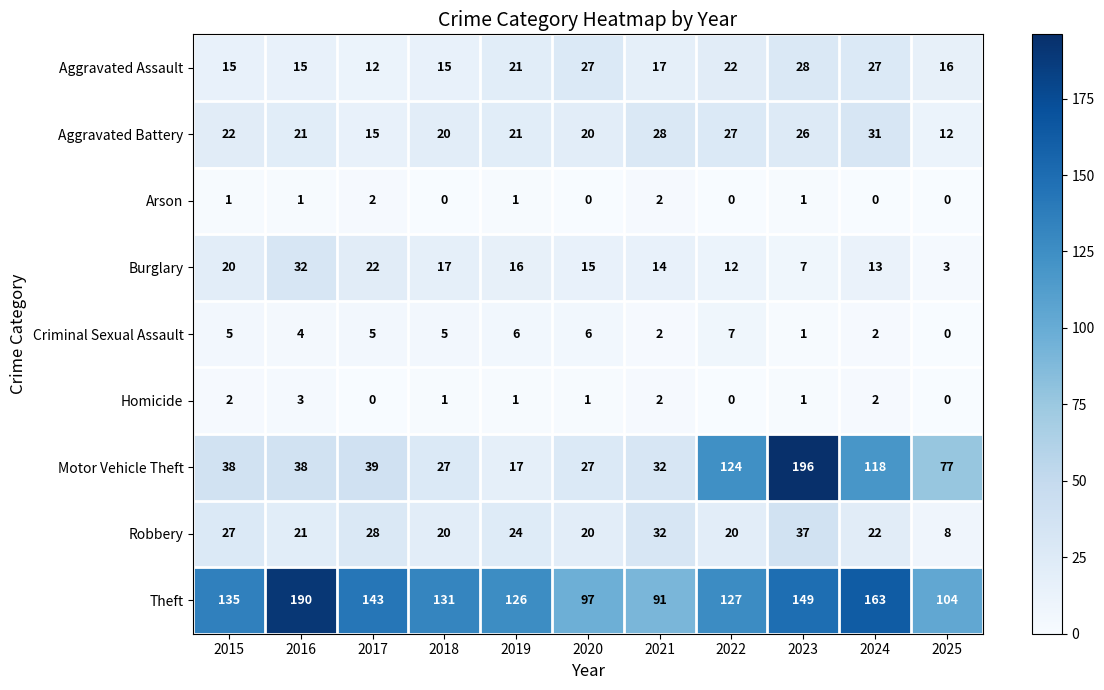

True or false: Criminal Sexual Assault has a value of 3 at 2021.

False